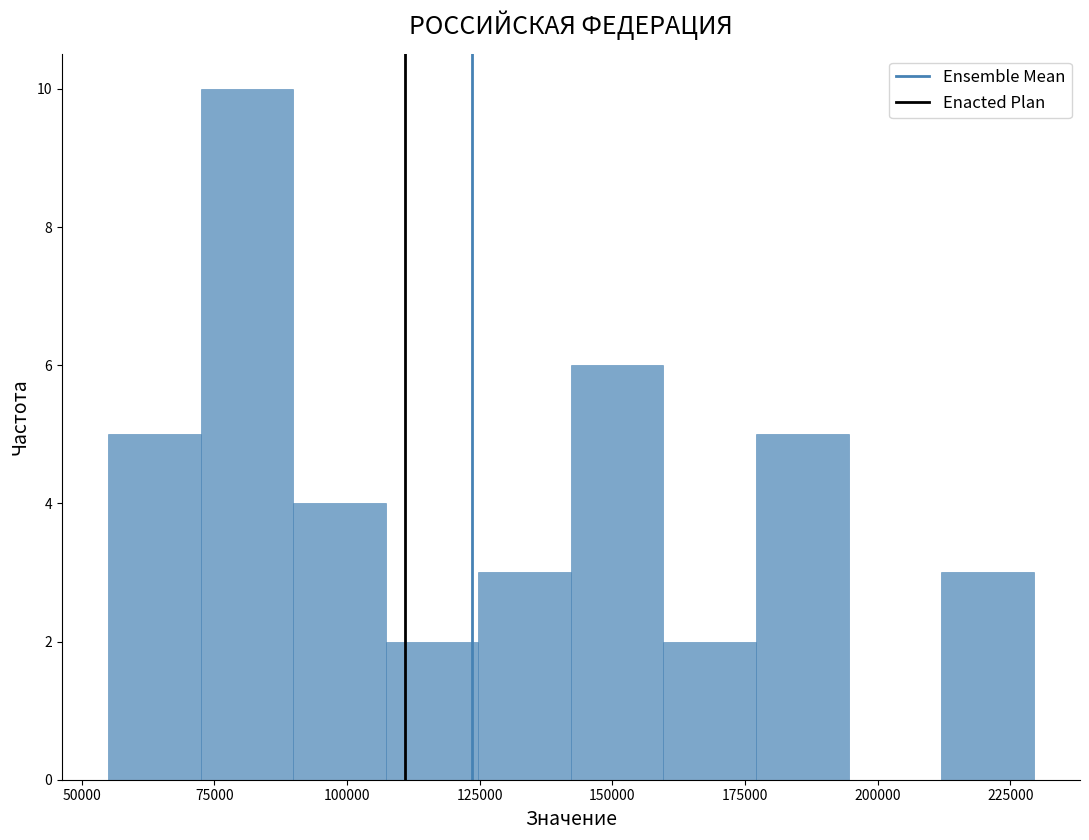

Around what value on the x-axis is the tallest bar? Give the approximate position of its centre, as read against the axis.

80000